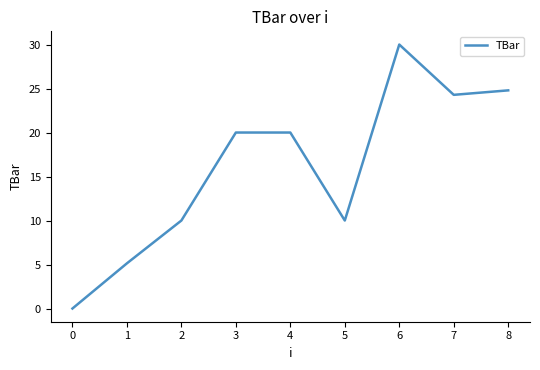

What is the greatest value displayed?

30.0